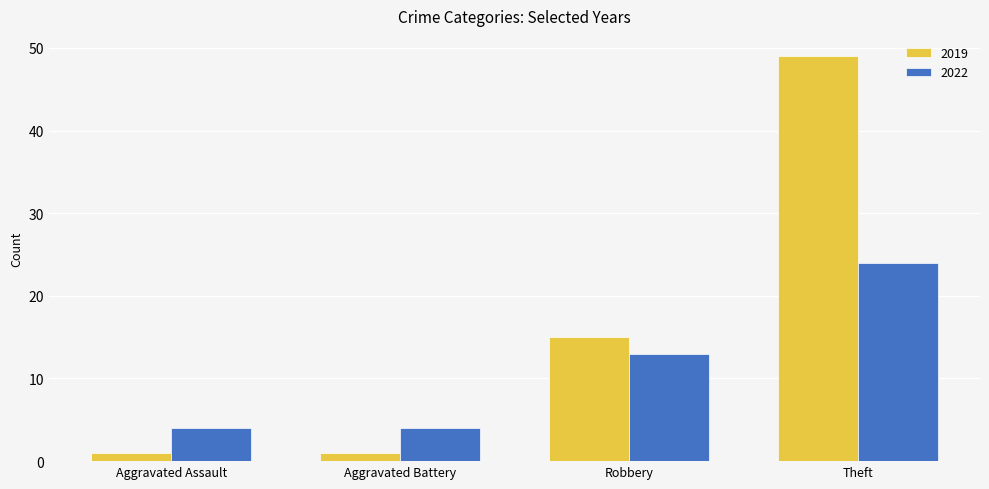

Which series has the widest spread of values?

2019